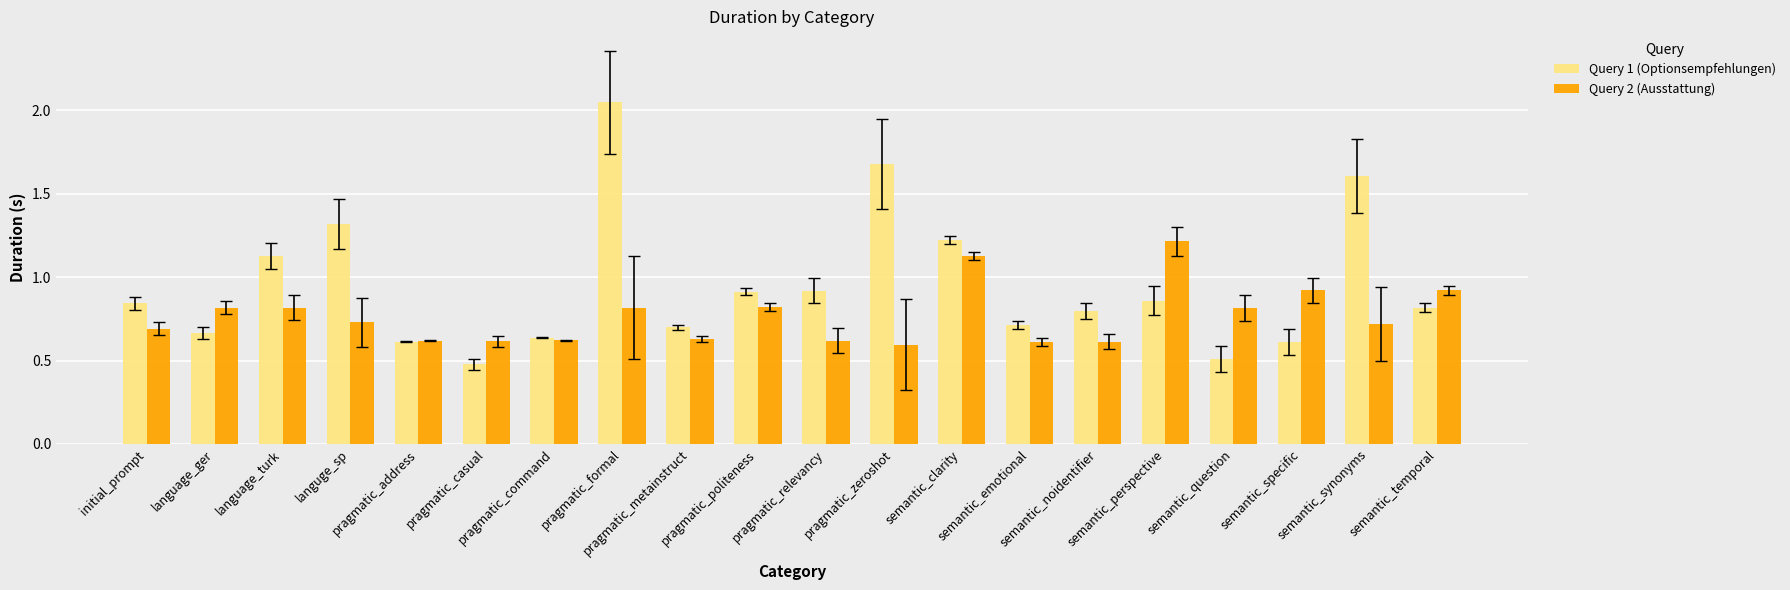

What is the difference between the maximum and second lowest values in the Query 1 (Optionsempfehlungen) series?

1.5